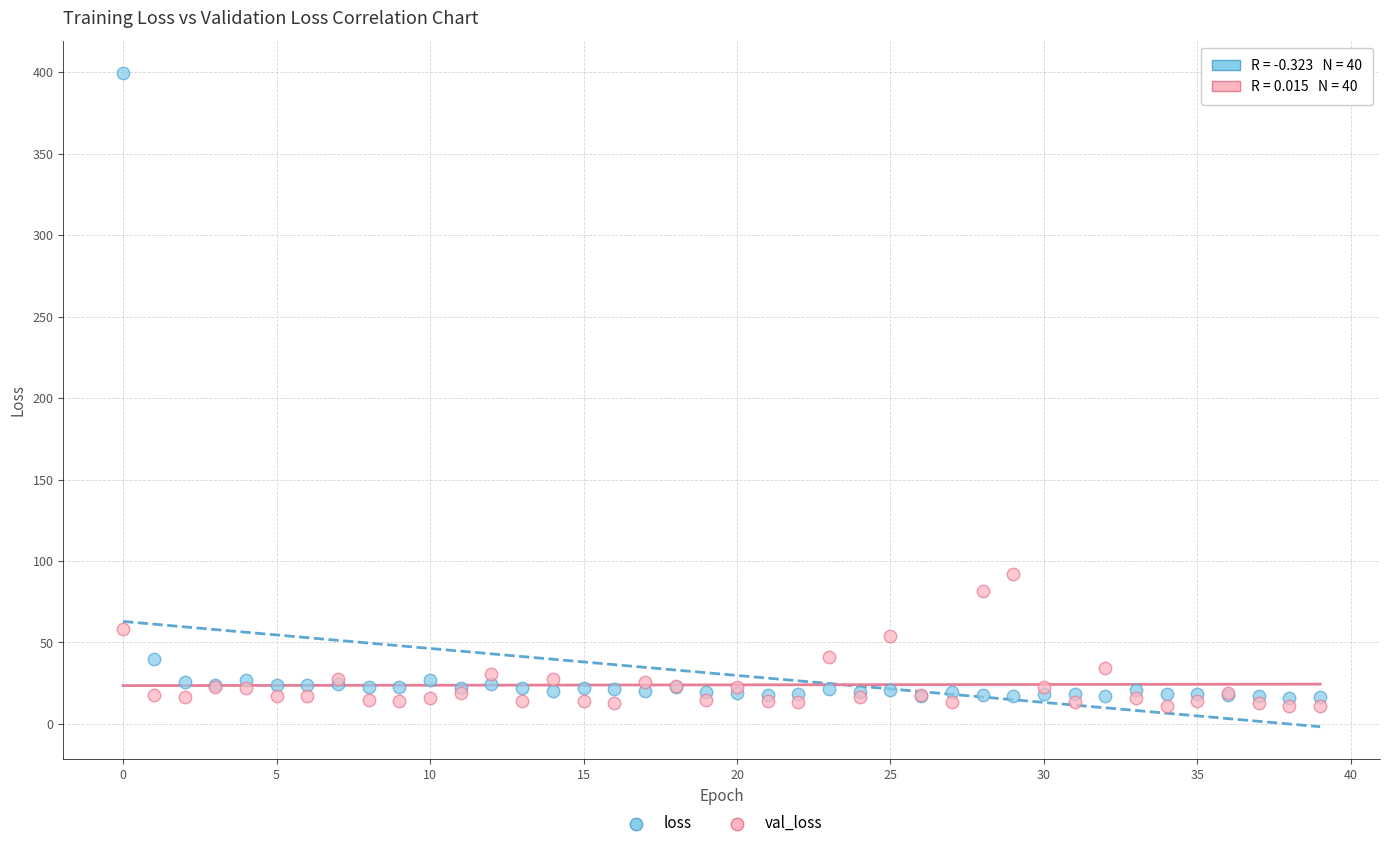

Which series reaches the maximum Y coordinate?

loss